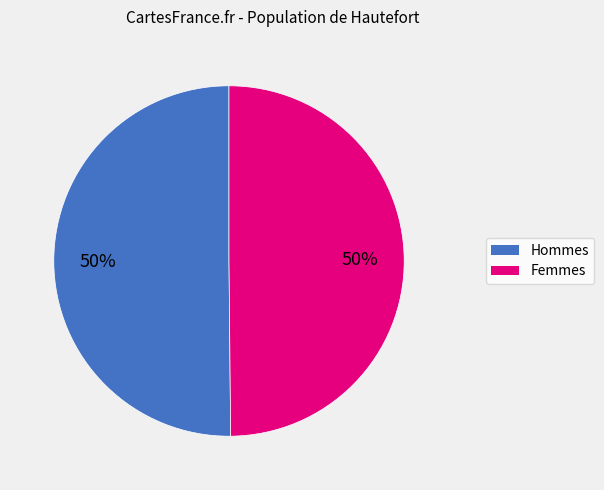

Does any single category account for the majority?

No